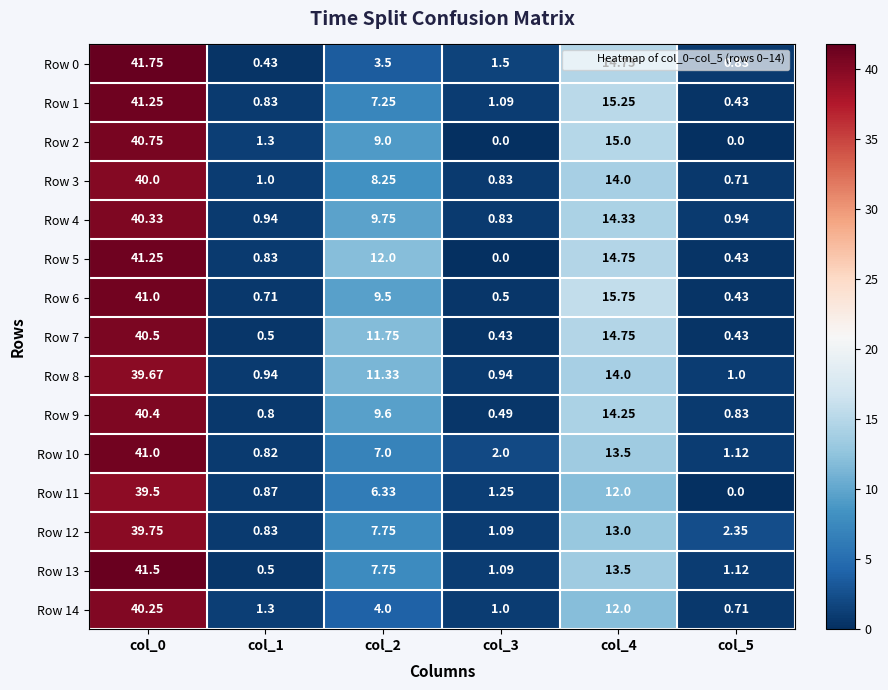

Which series changed the most between col_0 and col_4?

Row 14